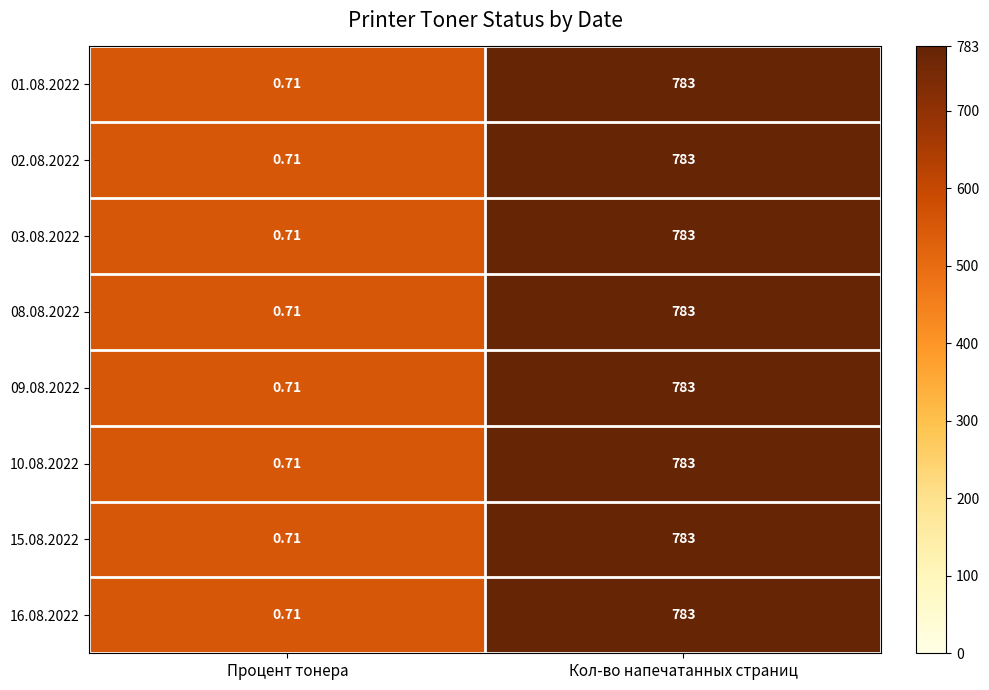

What is the maximum value shown in the chart?

783.0